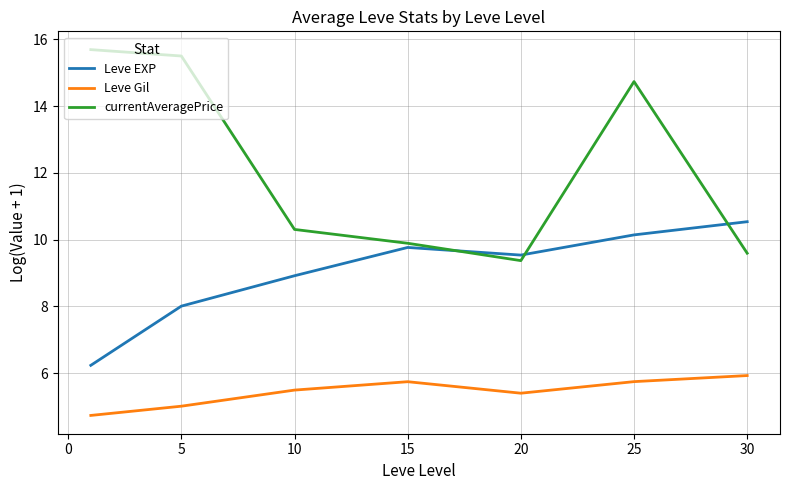

True or false: currentAveragePrice and Leve Gil intersect in this chart.

False